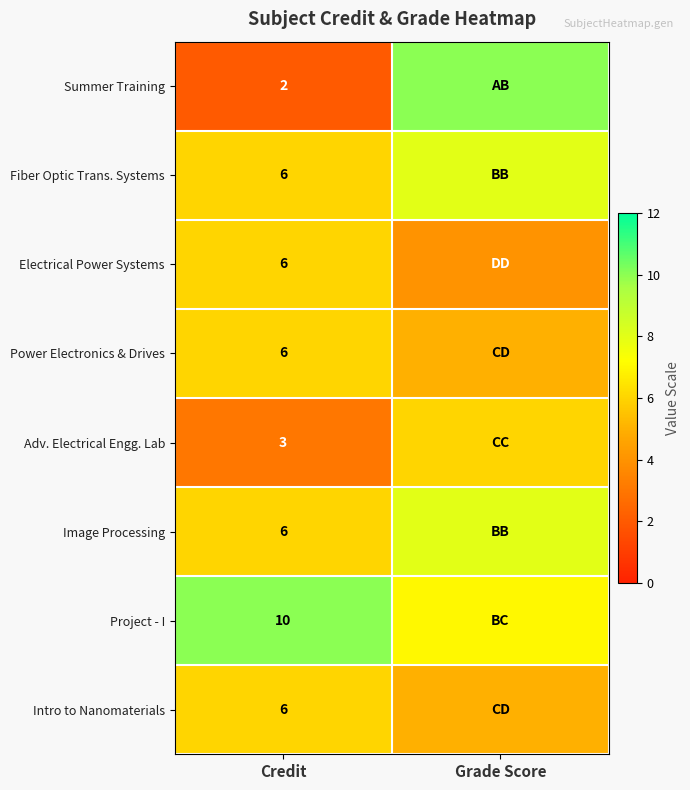

Which label corresponds to the largest value in the chart?

Grade Score